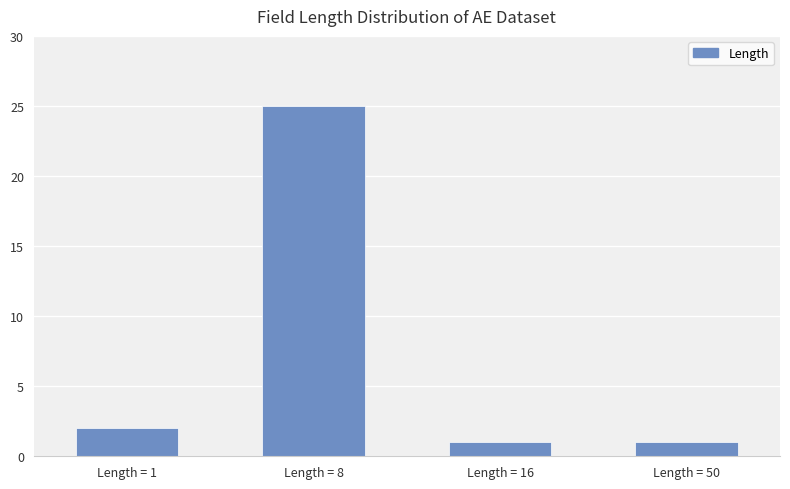

The chart shows a value of 3 at Length = 1. True or false?

False